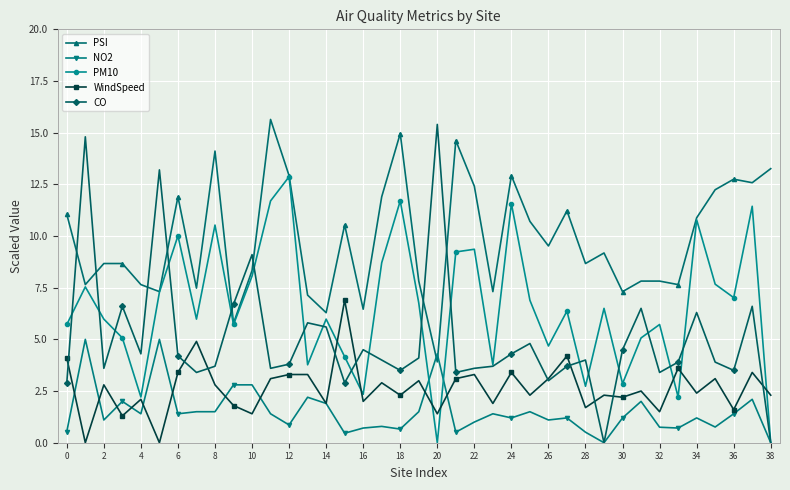

True or false: WindSpeed and PSI cross at least once.

False